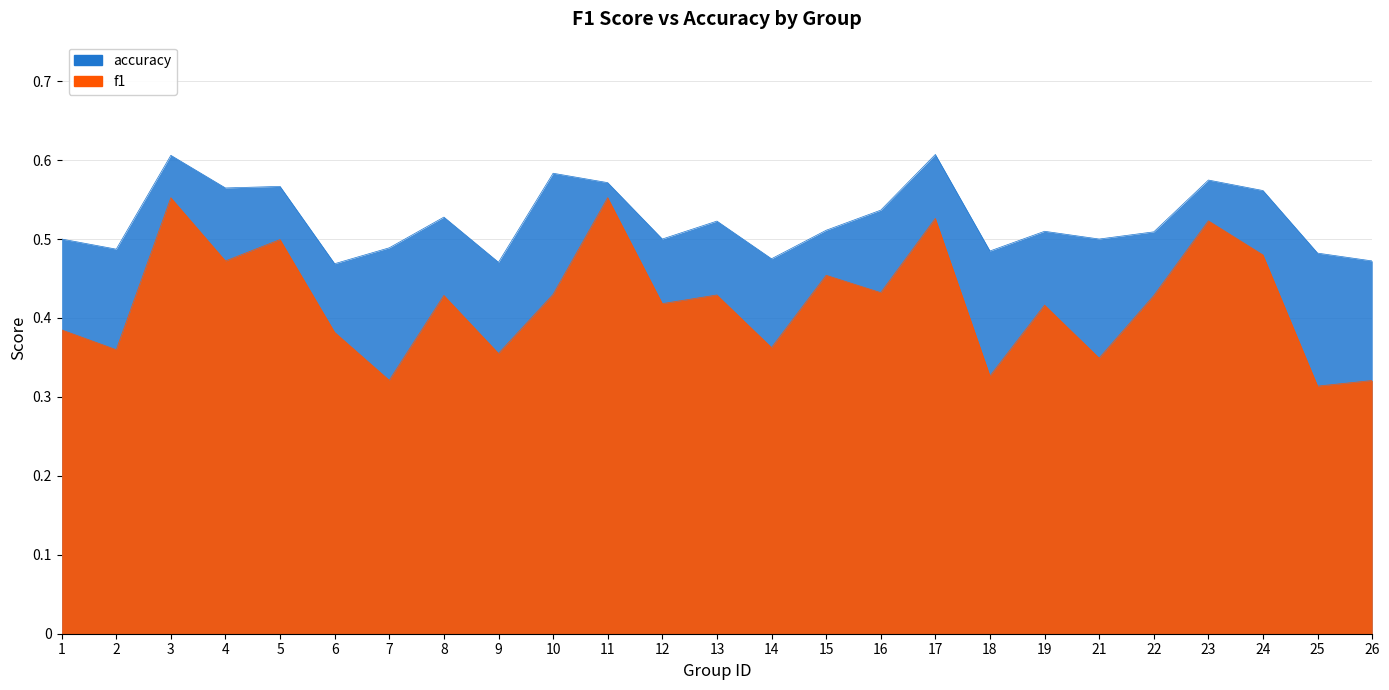

At how many categories does at least one series exceed 0?

25